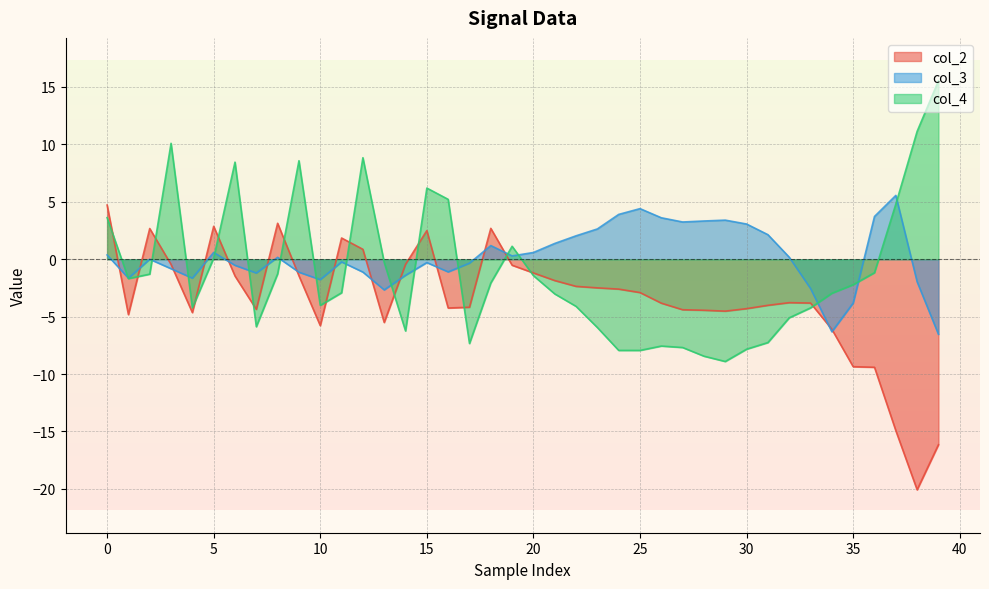

Which category has the highest value across all series?

39